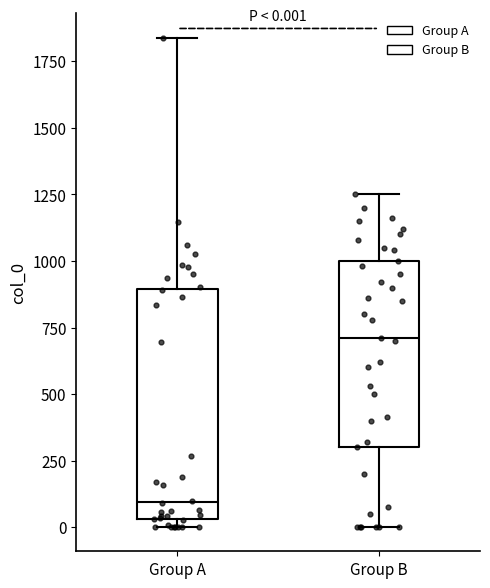

Which box's median line is the lowest?

Group A